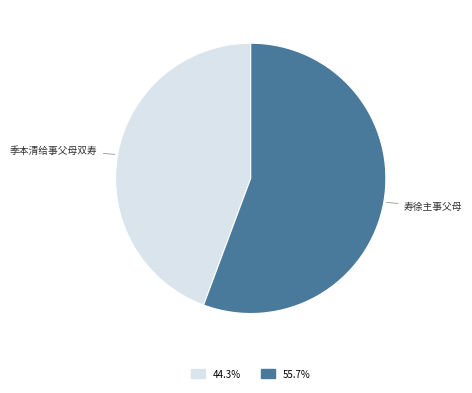

How many slices are in this pie chart?

2